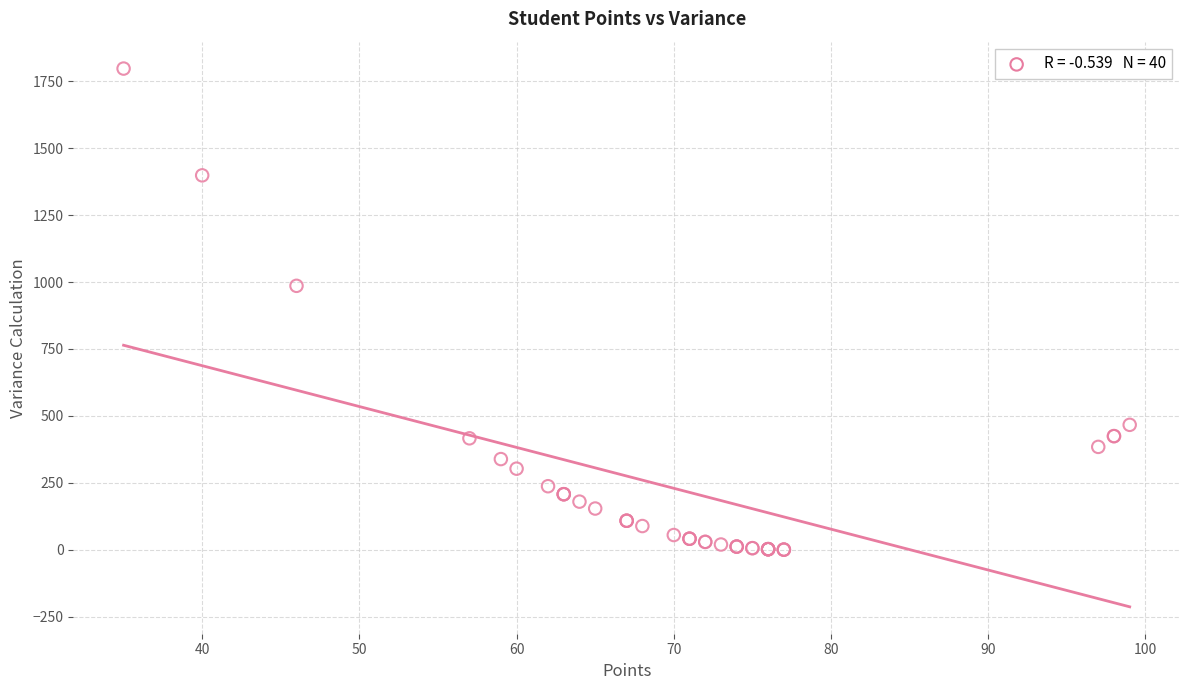

What Y value in the scatter plot is closest to 898?

986.0